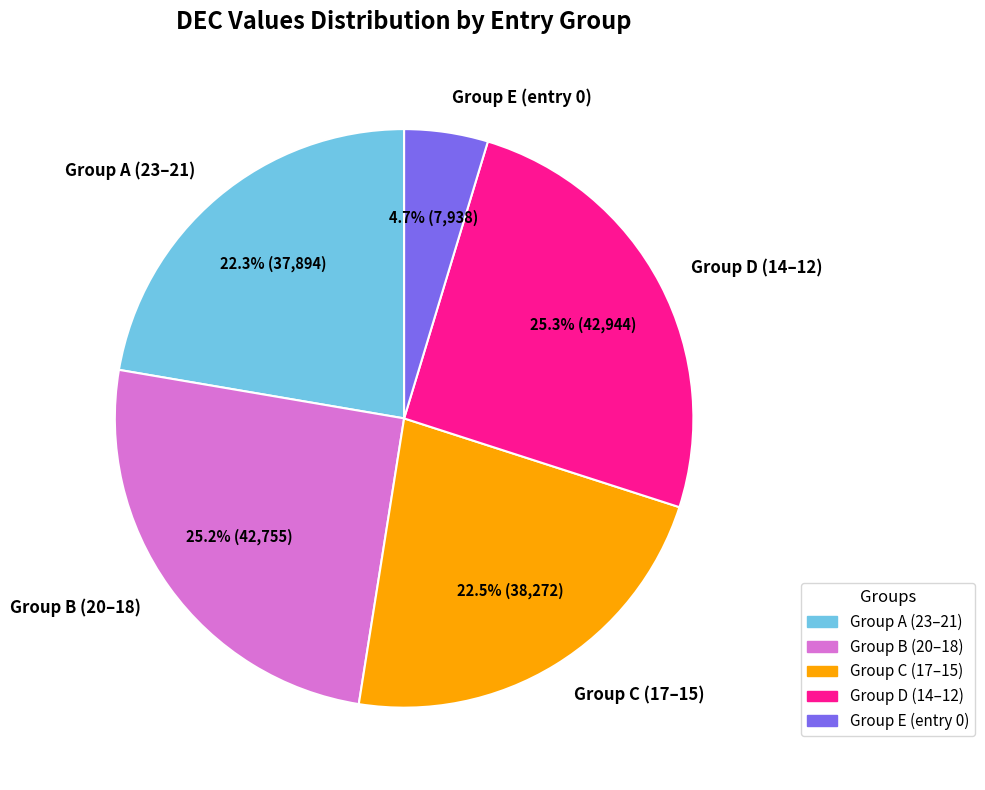

What is the total percentage of Group A (23–21) and Group E (entry 0)?

27.0%